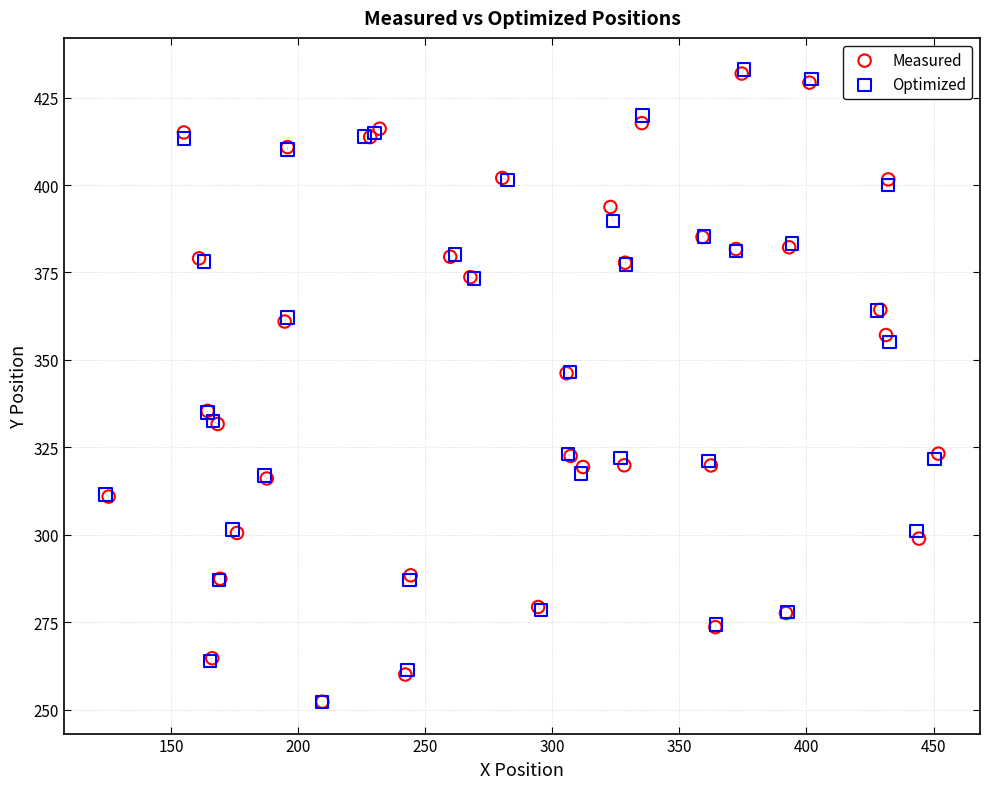

Which series has the widest spread of Y values?

Optimized